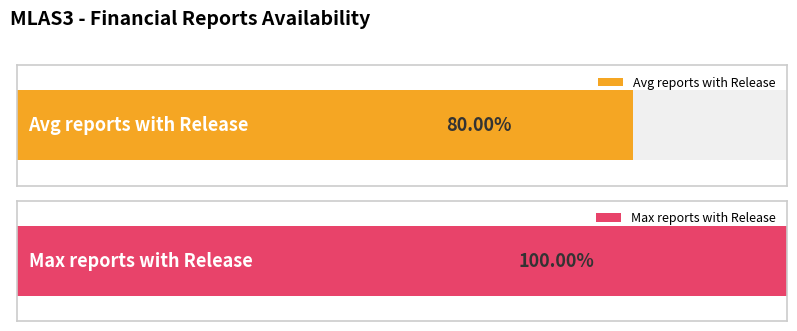

The chart shows a value of 1 at 31/12/2022. True or false?

False